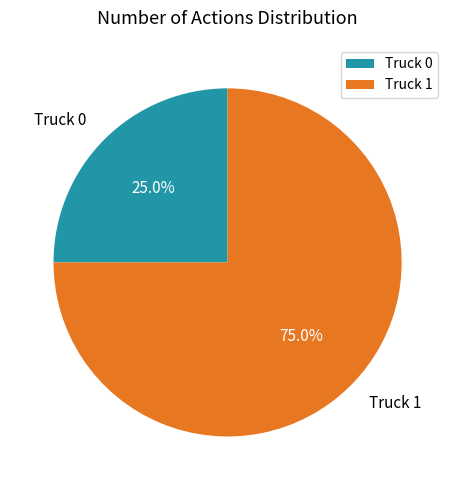

Count the number of slices in the pie.

2